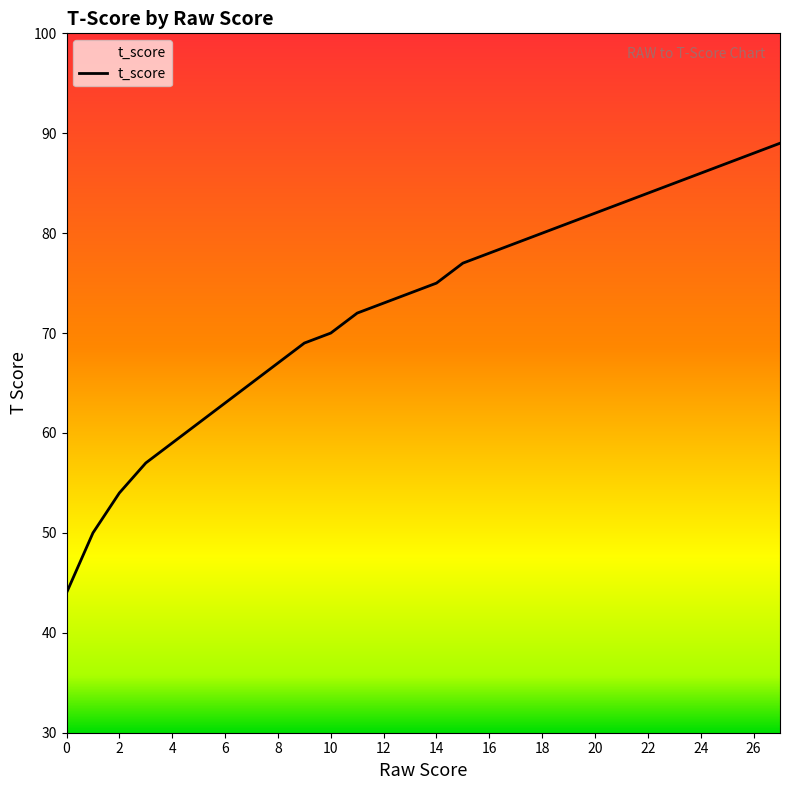

What is the minimum value shown in the chart?

44